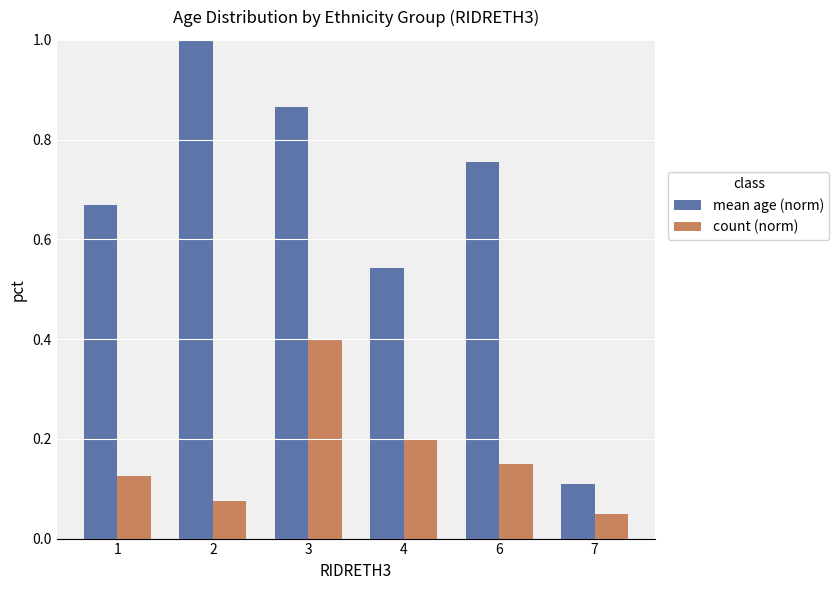

Which series changed the most between 1 and 3?

count (norm)